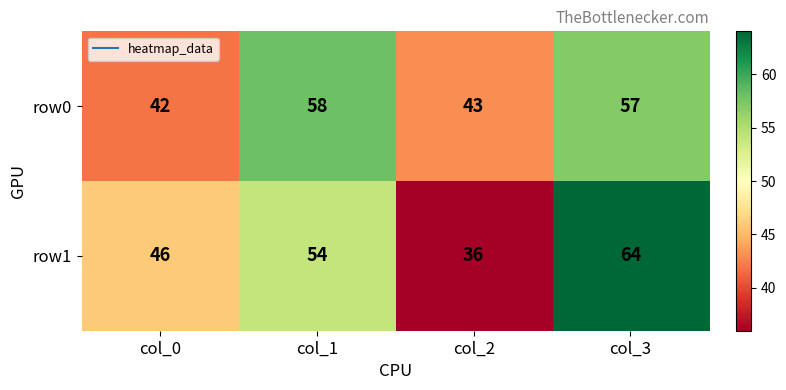

Is it true that row0 equals 57 at col_3?

True